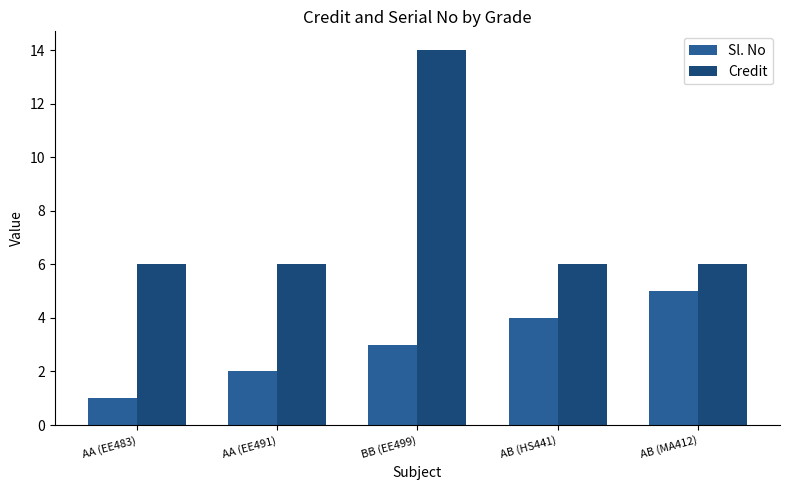

The value of Sl. No at AB (MA412) is 7. True or false?

False